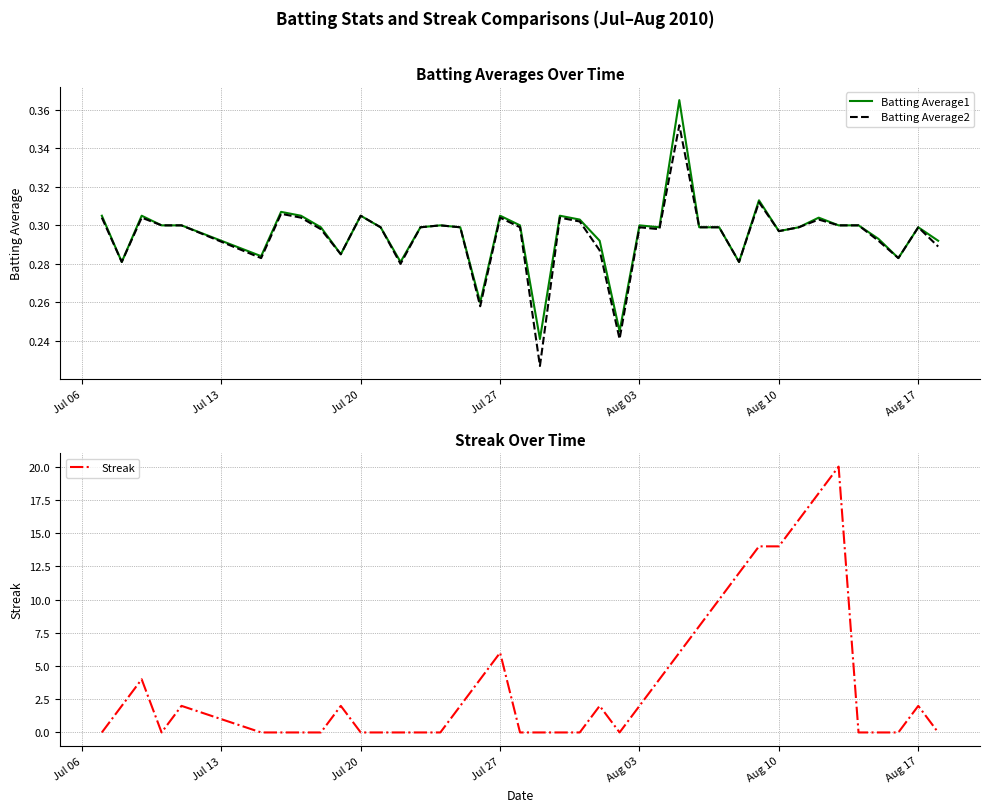

What are all the series names shown in the legend?

Batting Average1, Batting Average2, Streak